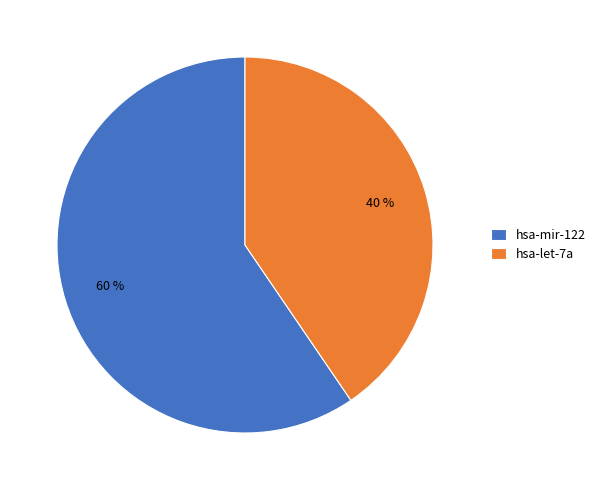

Which slice is the smallest?

hsa-let-7a